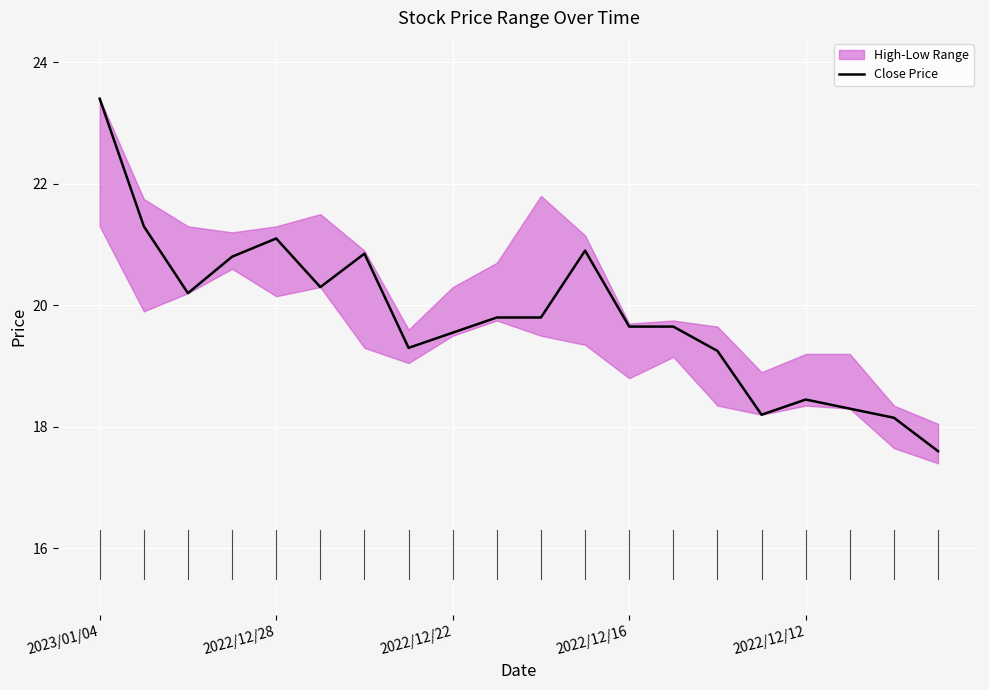

At which label does Close Price reach its peak?

2023/01/04